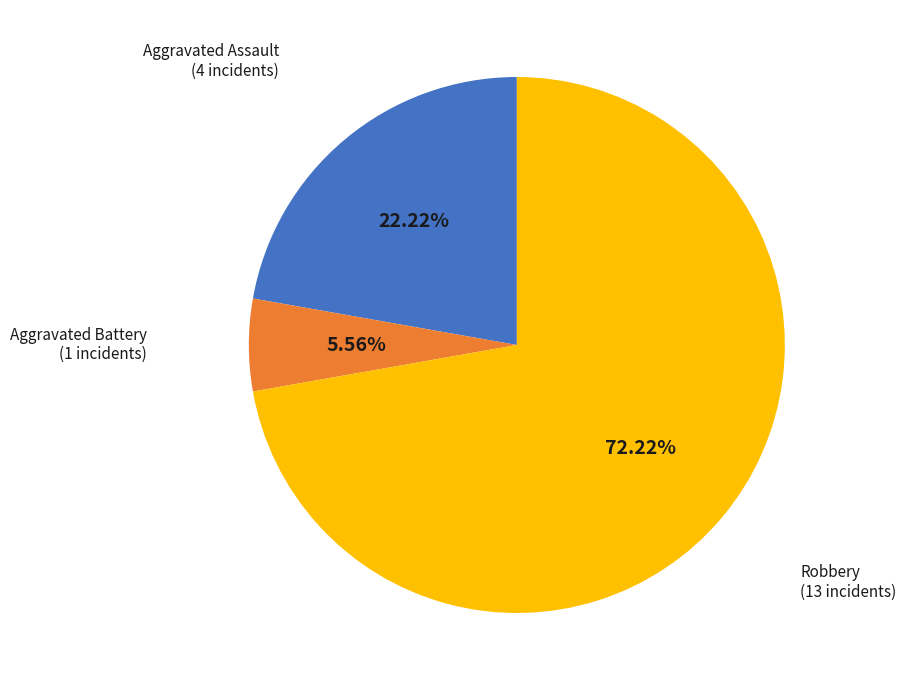

Is there any slice that represents more than half of the pie?

Yes